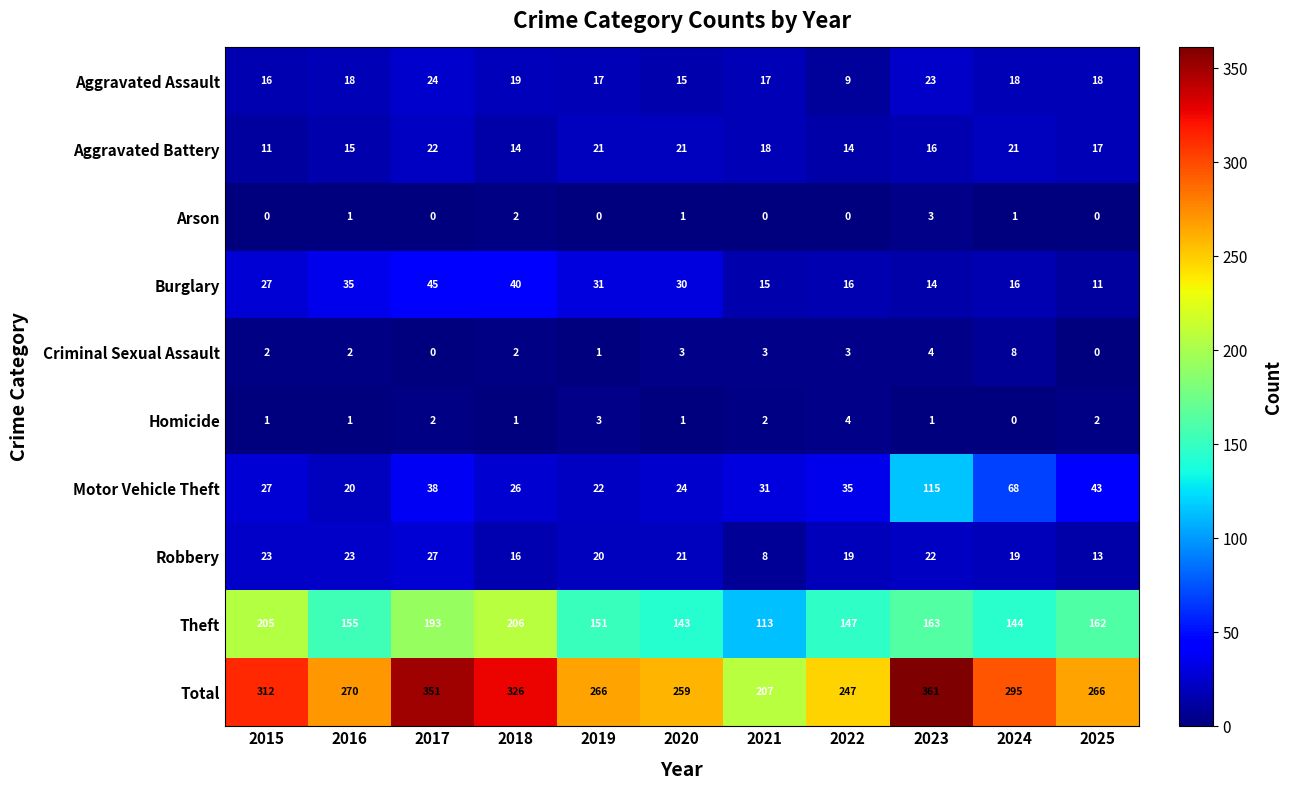

What is the greatest value displayed?

361